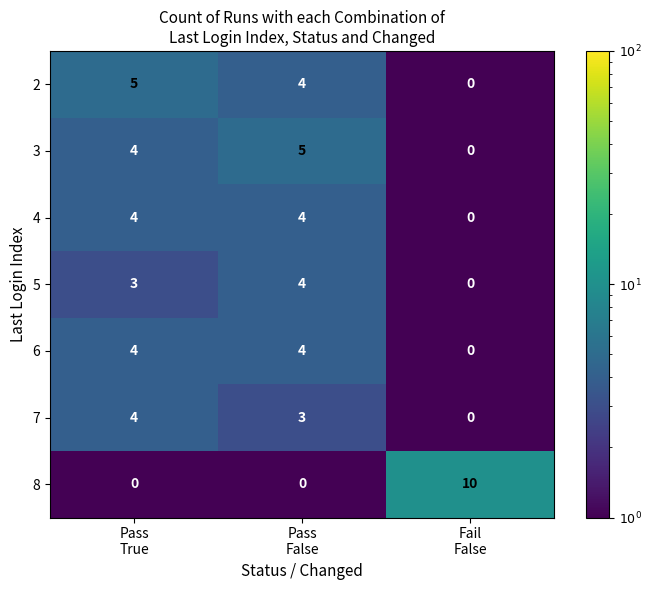

Reading left to right, what are all the values shown in this chart?

2: 5	4	0
3: 4	5	0
4: 4	4	0
5: 3	4	0
6: 4	4	0
7: 4	3	0
8: 0	0	10